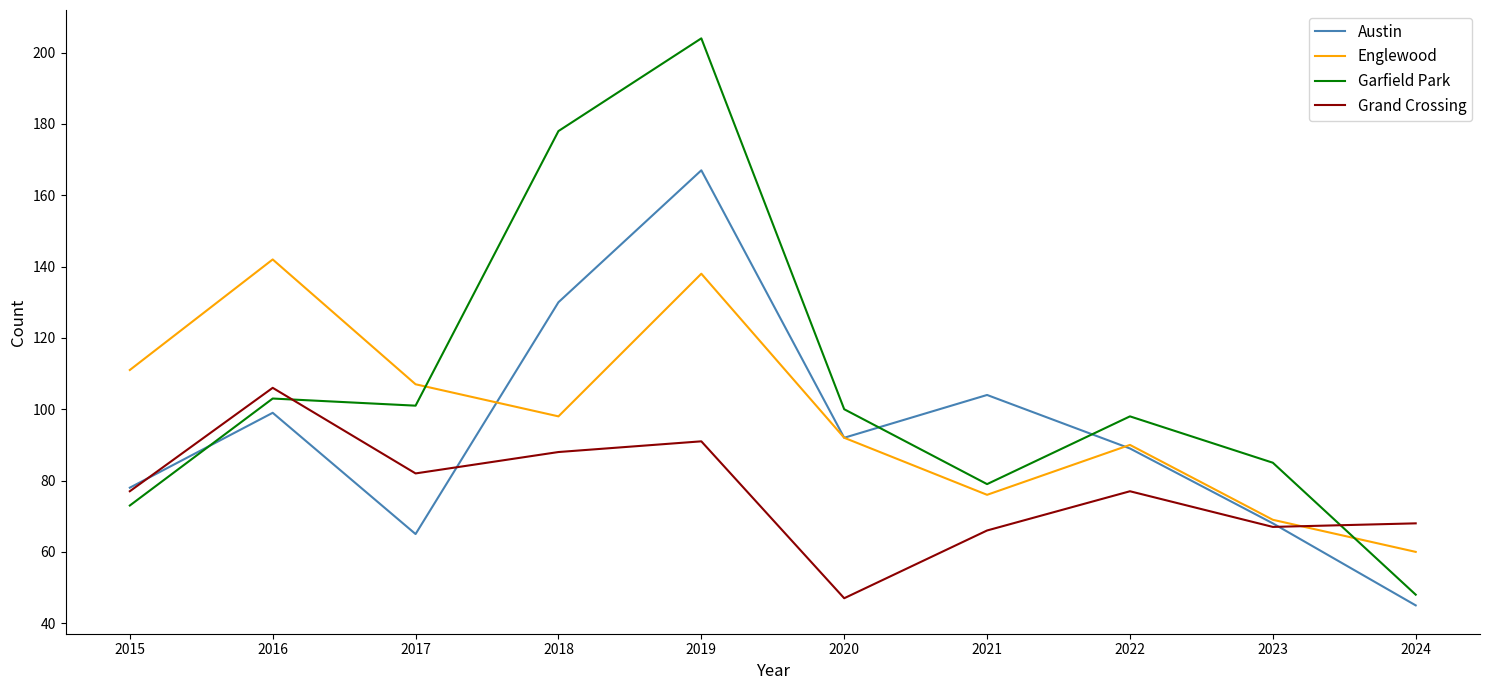

Which series has the largest range (max minus min)?

Garfield Park